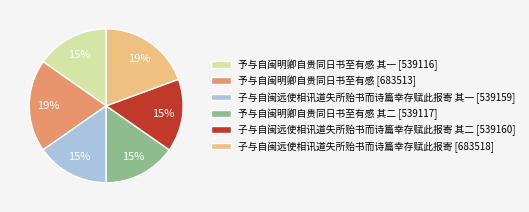

Is there any slice that represents more than half of the pie?

No